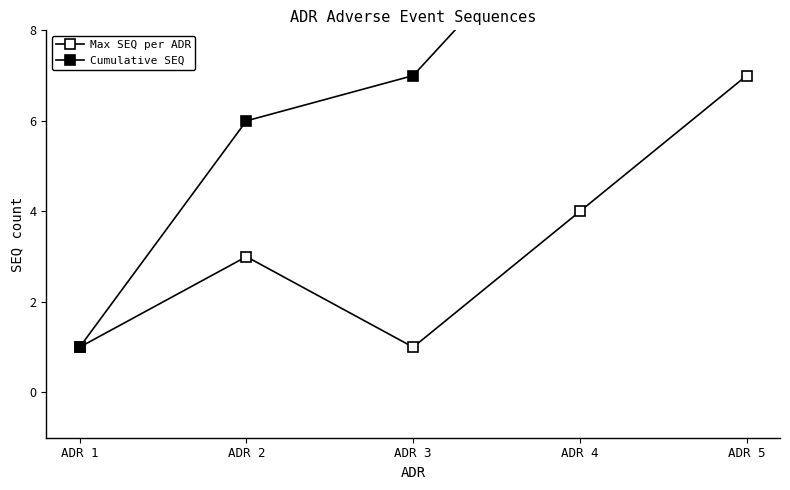

What is the difference between the highest and lowest values at ADR 4?

7